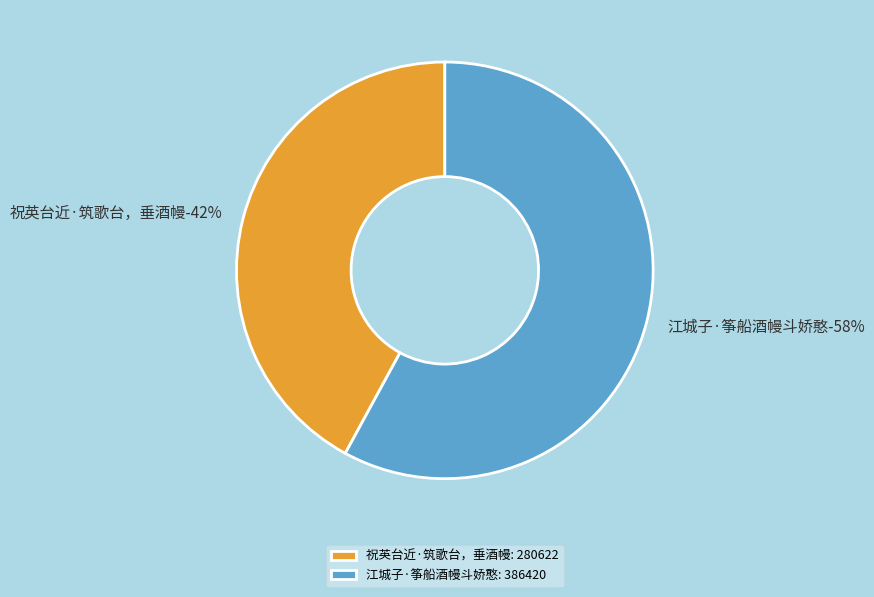

Rank the categories by value from highest to lowest.

江城子·筝船酒幔斗娇憨, 祝英台近·筑歌台，垂酒幔